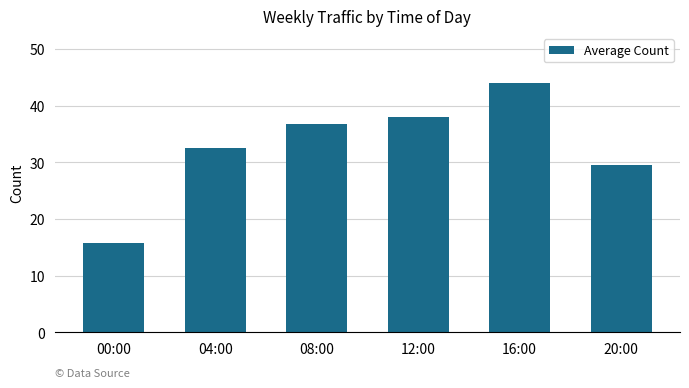

Reading left to right, list all the values displayed in this chart.

00:00=15.8	04:00=32.5	08:00=36.8	12:00=38.0	16:00=44.0	20:00=29.6